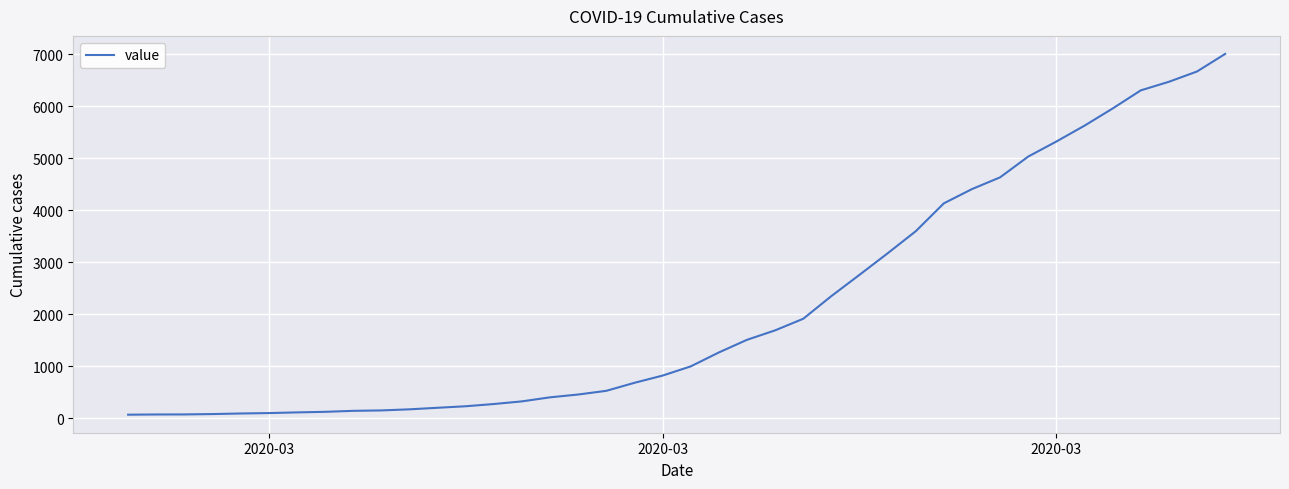

What is the maximum value shown in the chart?

7004